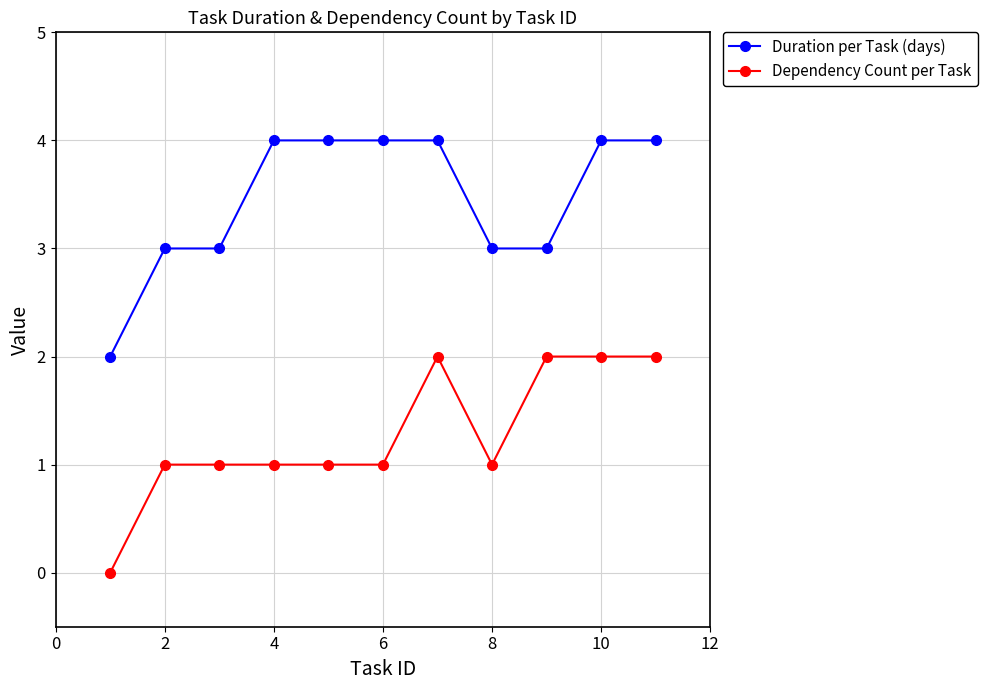

What are all the series names shown in the legend?

Duration per Task (days), Dependency Count per Task